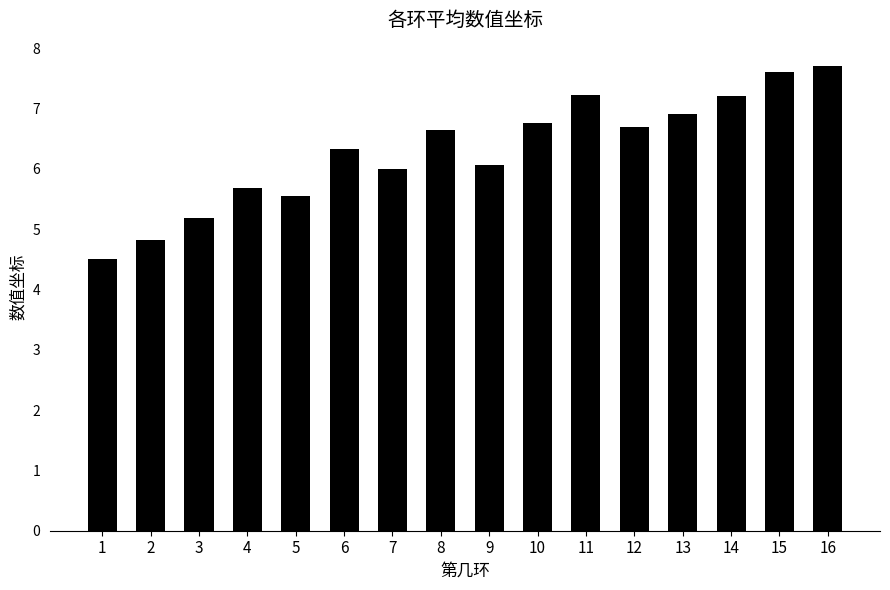

Does the chart contain stacked bars?

No